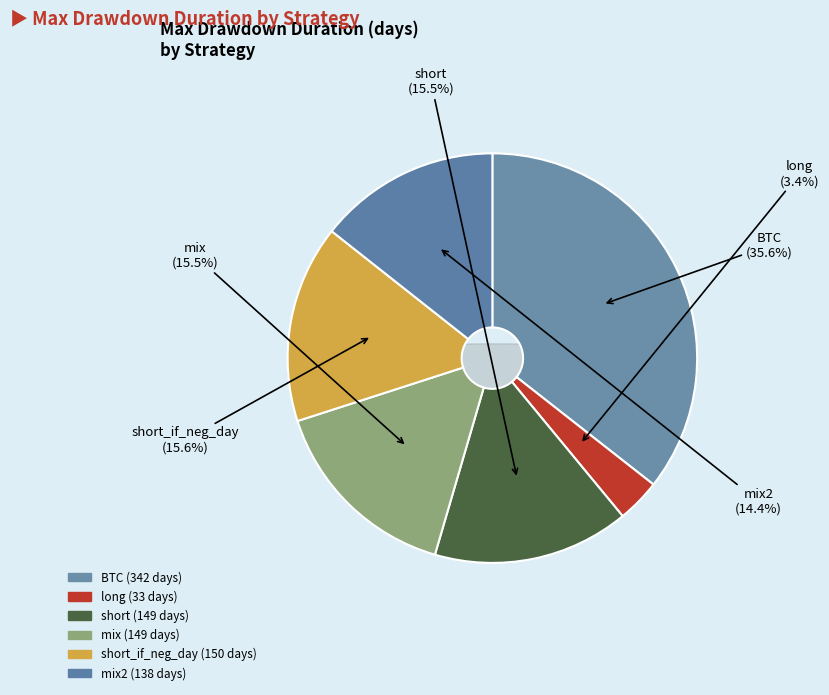

Does mix2 represent more than half of the total?

No